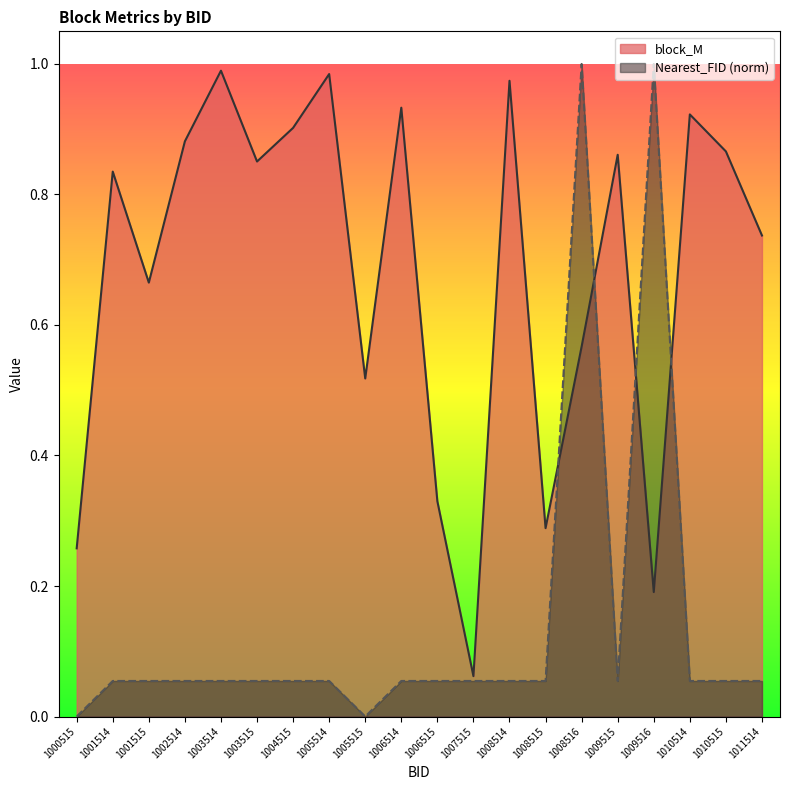

Which series has the largest range (max minus min)?

Nearest_FID (norm)